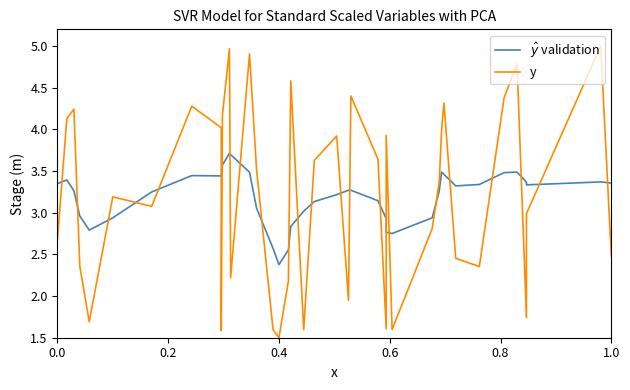

What are all the series names shown in the legend?

$\hat{y}$ validation, y